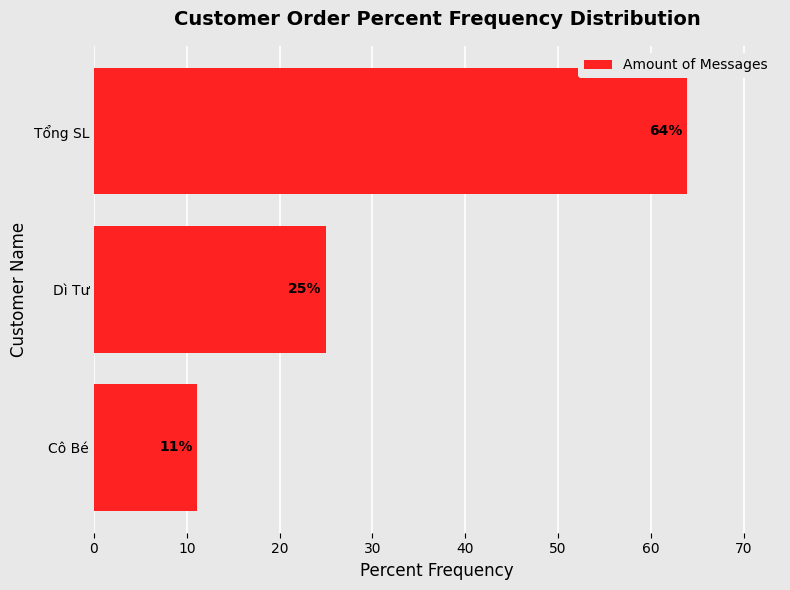

Which has a higher value, Dì Tư or Cô Bé?

Dì Tư